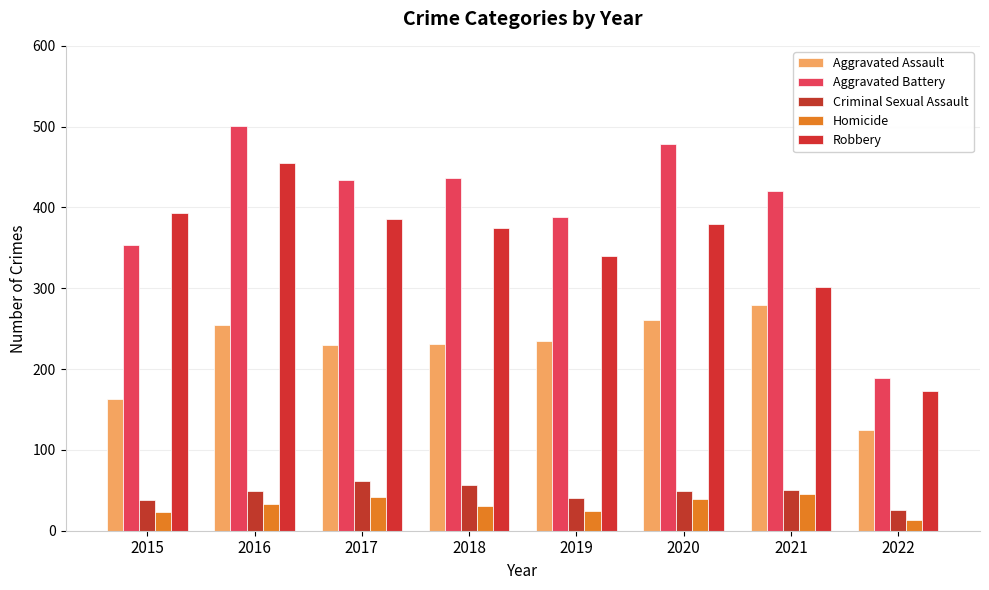

Reading right to left, transcribe all the data shown in this chart.

Aggravated Assault: 125	279	261	235	231	230	255	163
Aggravated Battery: 189	420	478	388	436	434	501	354
Criminal Sexual Assault: 26	50	49	40	56	62	49	38
Homicide: 13	46	39	24	31	42	33	23
Robbery: 173	301	379	340	375	386	455	393